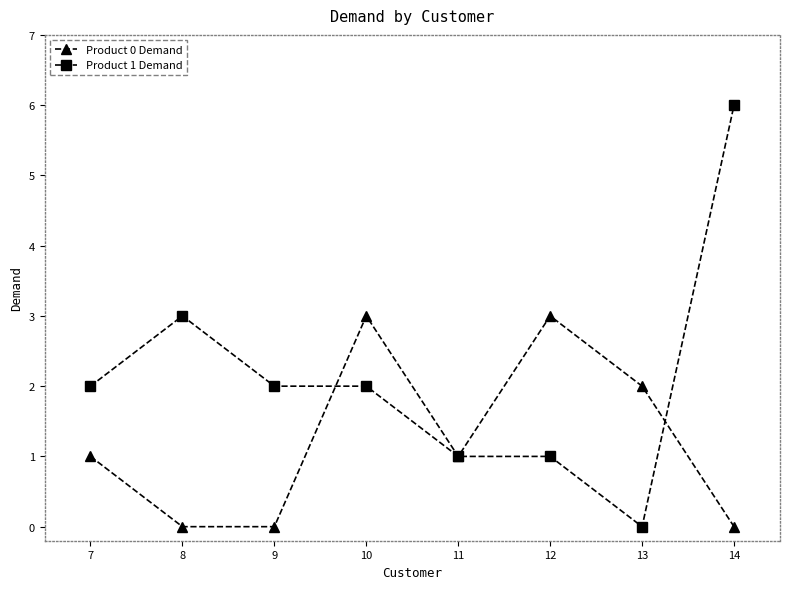

True or false: Product 0 Demand has a value of 0 at 8.

True